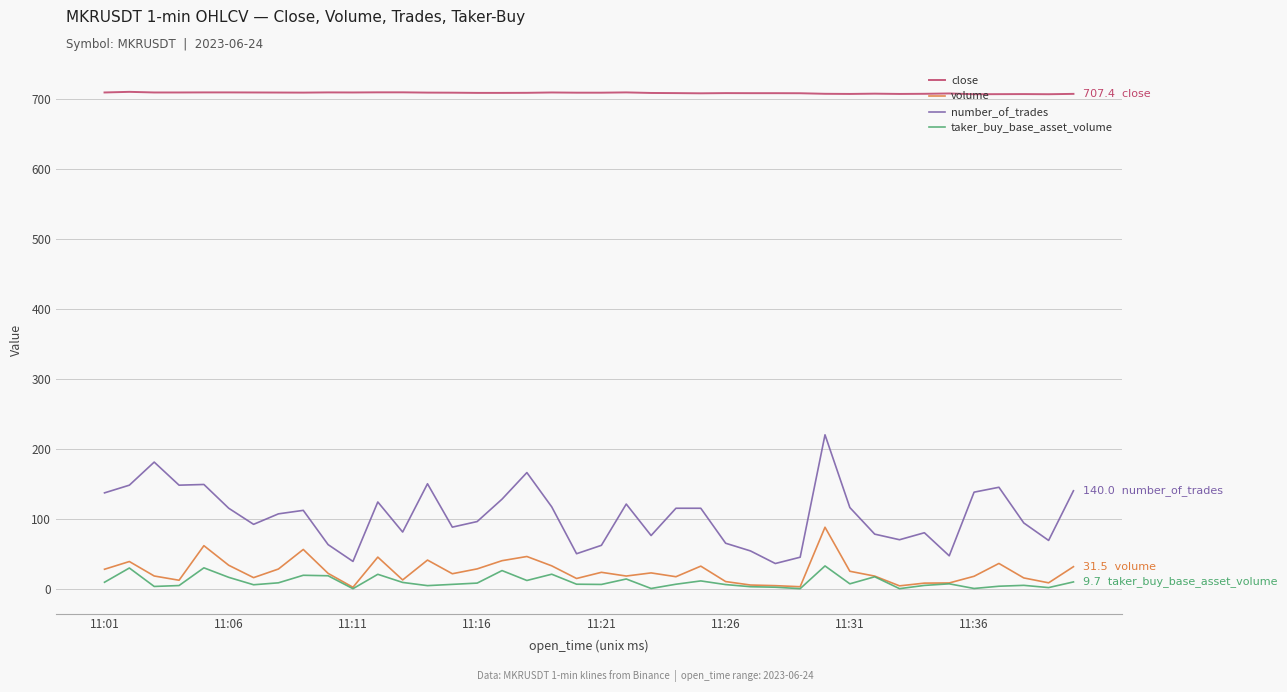

List the series in order of their peak value, lowest first.

taker_buy_base_asset_volume, volume, number_of_trades, close